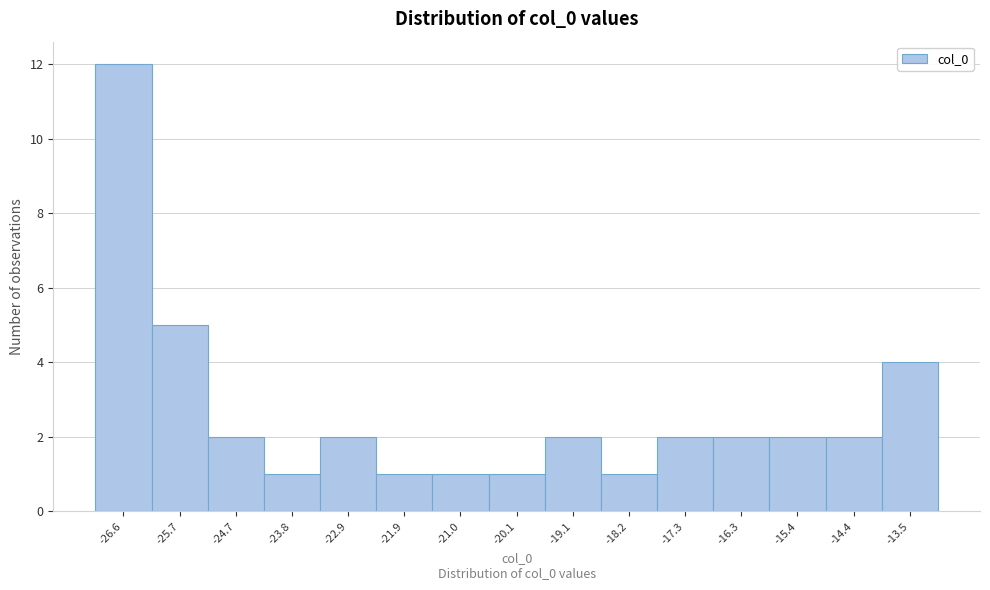

Reading left to right, transcribe this chart: for each bar, give the range it covers on the x-axis and its height. Neither the bar edges nor the heights are printed on the chart, so give them approximately, as read against the axes.

-27.1 to -26.1: 12
-26.1 to -25.2: 5
-25.2 to -24.3: 2
-24.3 to -23.3: 1
-23.3 to -22.4: 2
-22.4 to -21.5: 1
-21.5 to -20.5: 1
-20.5 to -19.6: 1
-19.6 to -18.7: 2
-18.7 to -17.7: 1
-17.7 to -16.8: 2
-16.8 to -15.8: 2
-15.8 to -14.9: 2
-14.9 to -14.0: 2
-14.0 to -13.0: 4